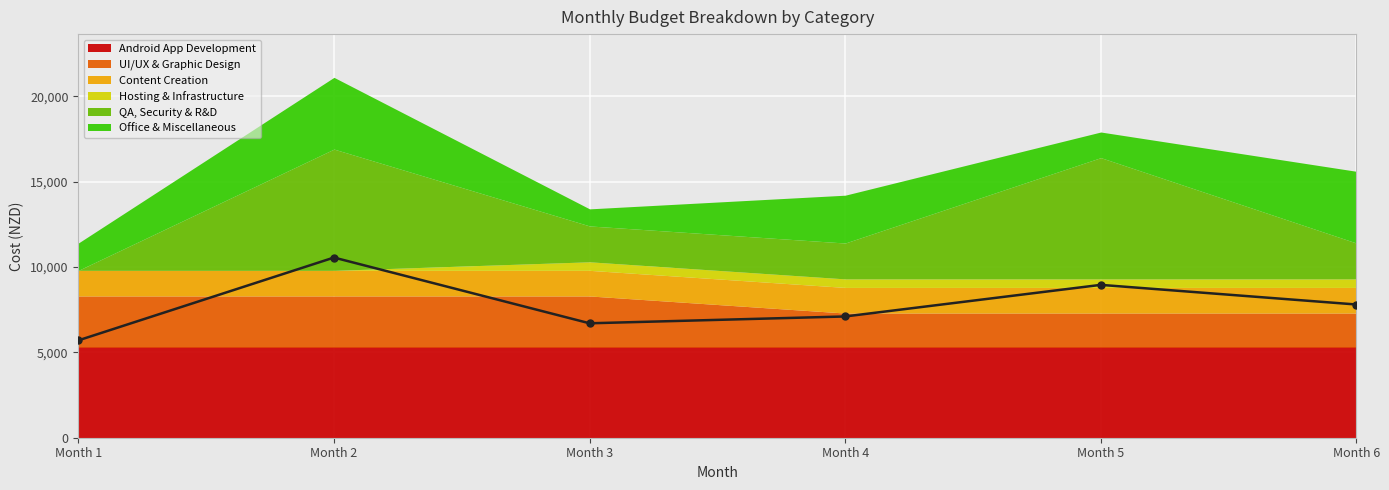

The value of Office & Miscellaneous at Month 2 is 4200. True or false?

True